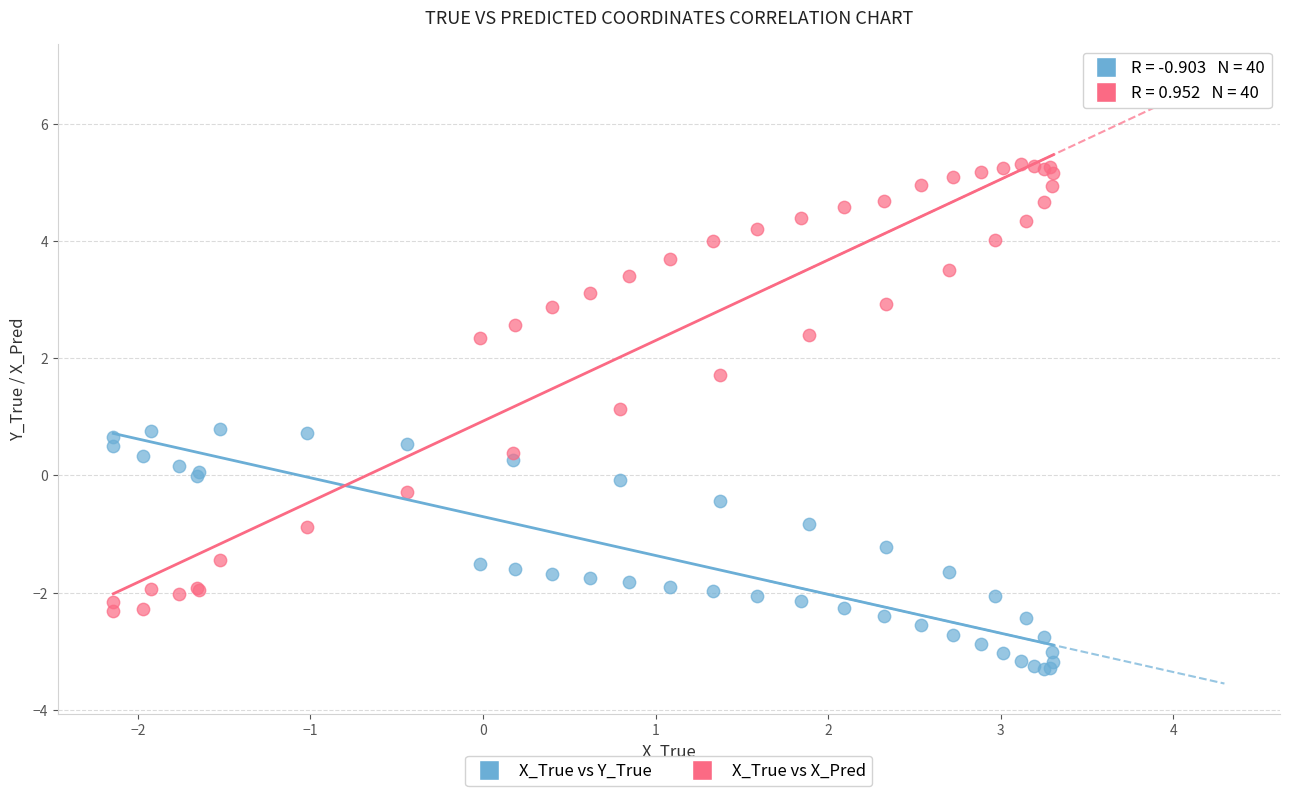

Which series reaches the maximum Y coordinate?

X_True vs X_Pred